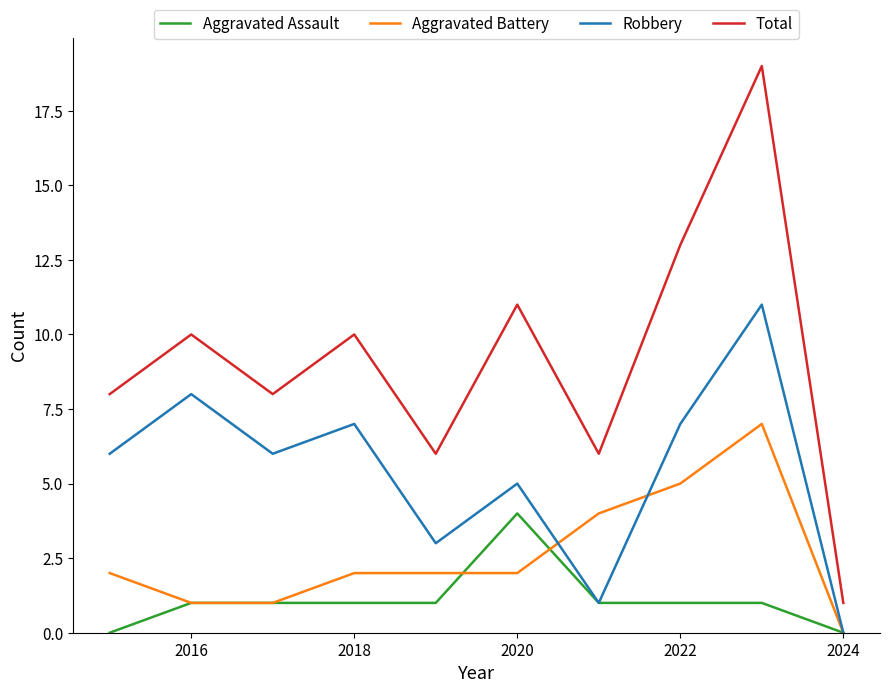

Rank the series by their maximum value, from lowest to highest.

Aggravated Assault, Aggravated Battery, Robbery, Total